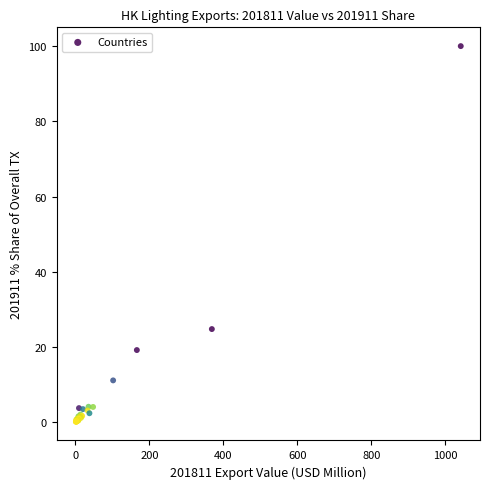

What Y value in the scatter plot is closest to 50?

24.8